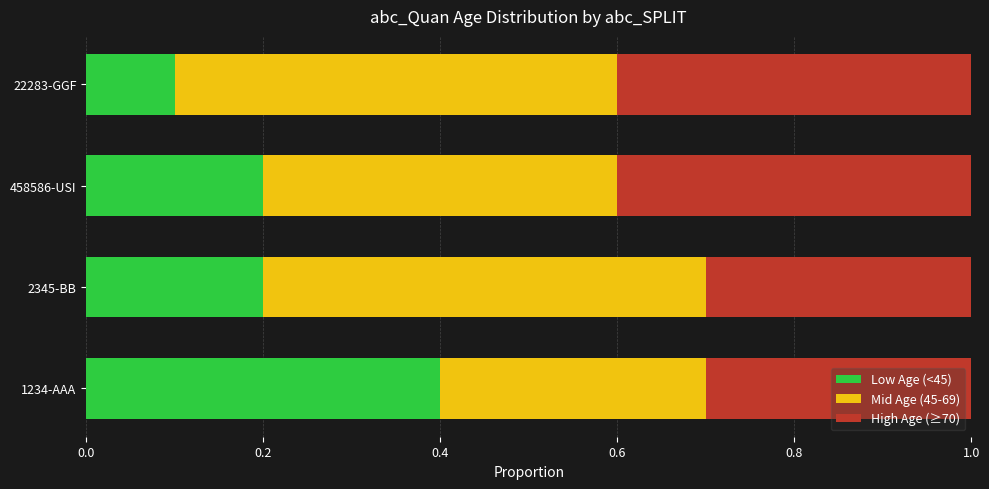

At which label is Low Age (<45) closest to 0?

22283-GGF